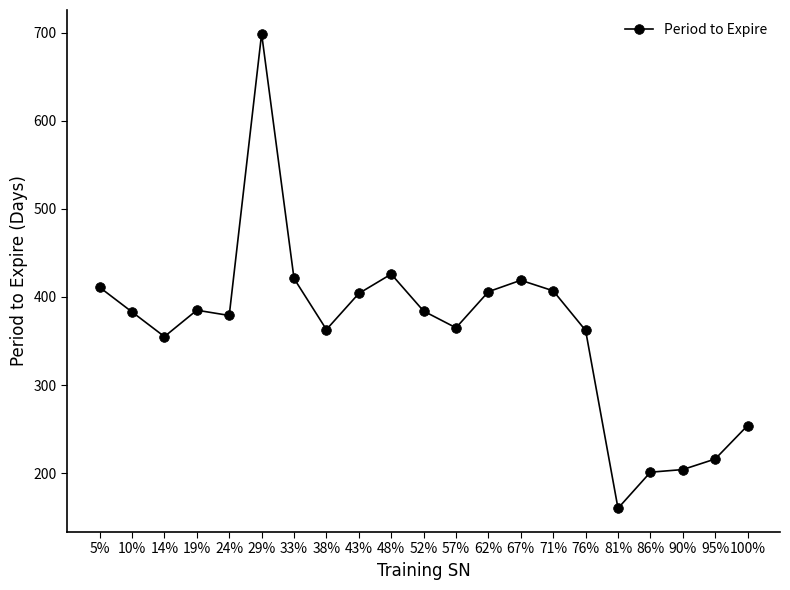

The value at 19% is 385. True or false?

True